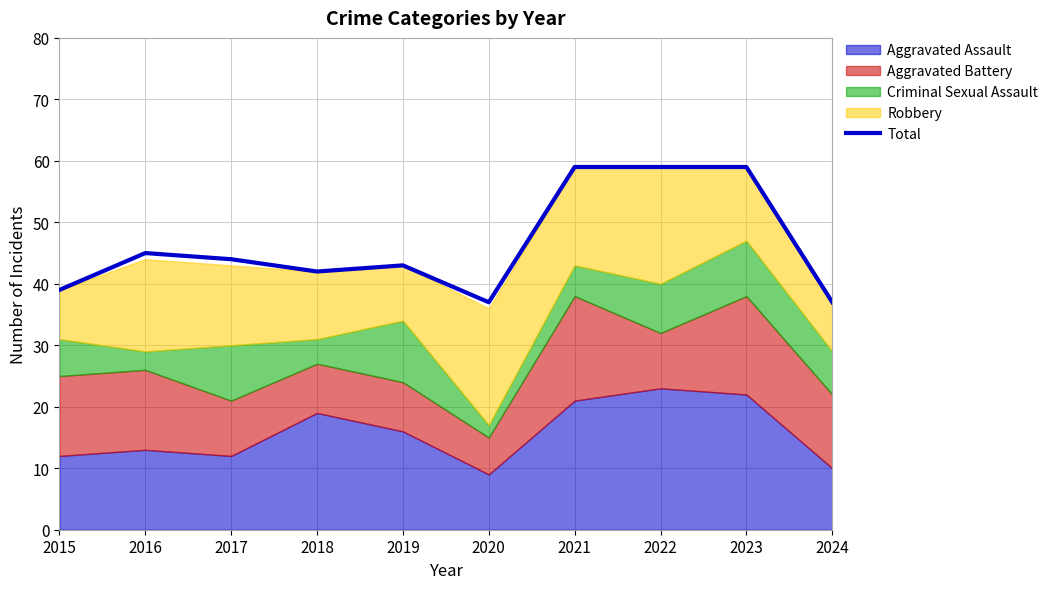

Is it true that the value at 2017 is 44?

True